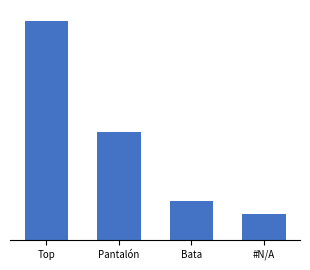

What is the sum of the values at Top and #N/A?

74.9